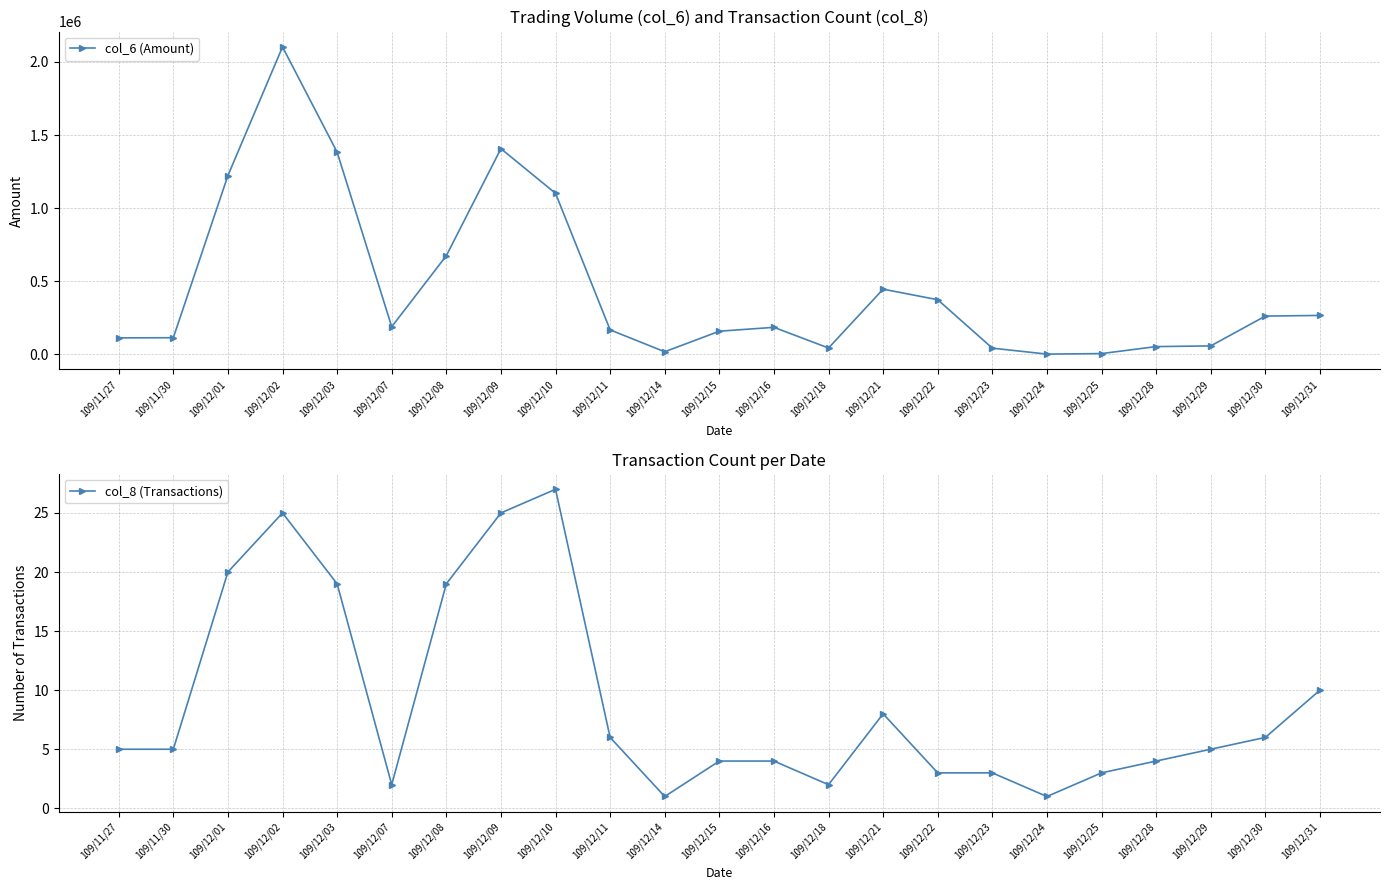

How many lines are shown in the chart?

2